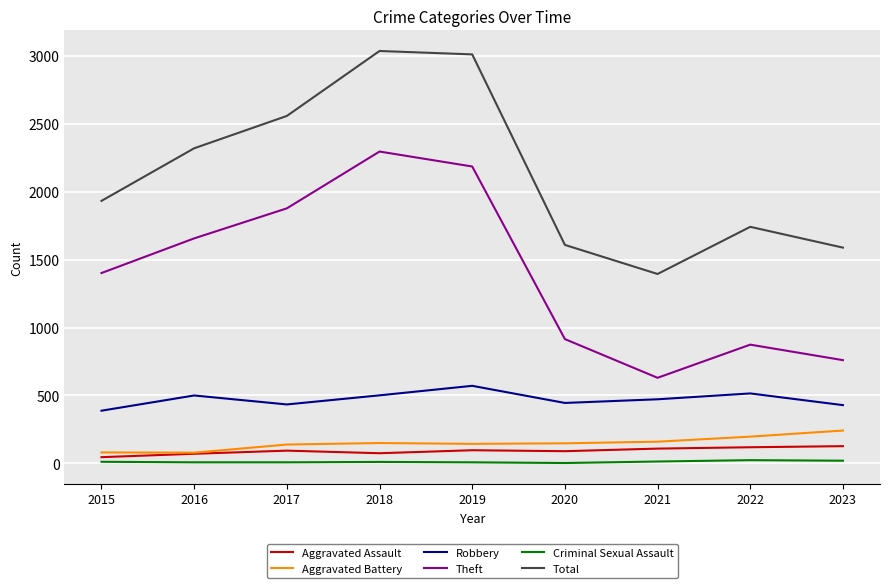

What is the difference between the second highest and second lowest values in the Aggravated Assault series?

48